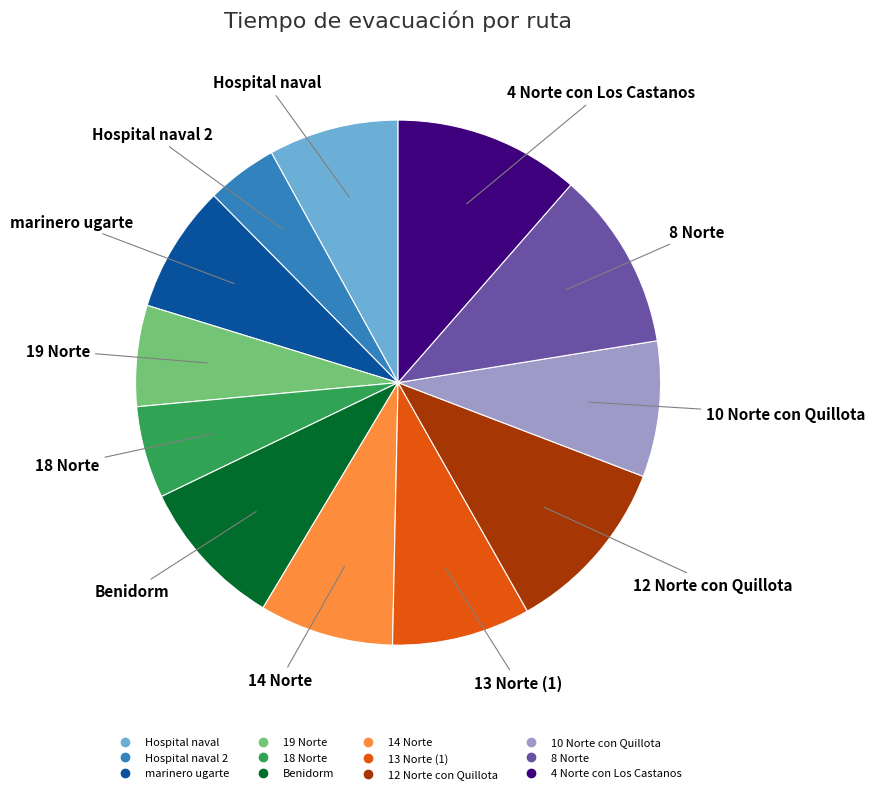

Is there any slice that represents more than half of the pie?

No